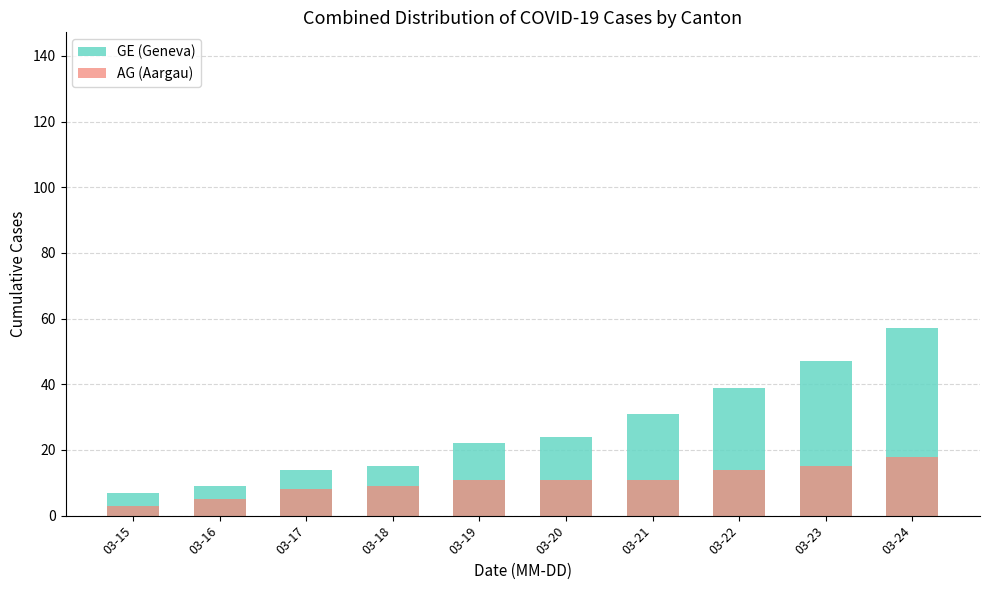

Reading right to left, list all the values displayed in this chart.

GE (Geneva): 57	47	39	31	24	22	15	14	9	7
AG (Aargau): 18	15	14	11	11	11	9	8	5	3